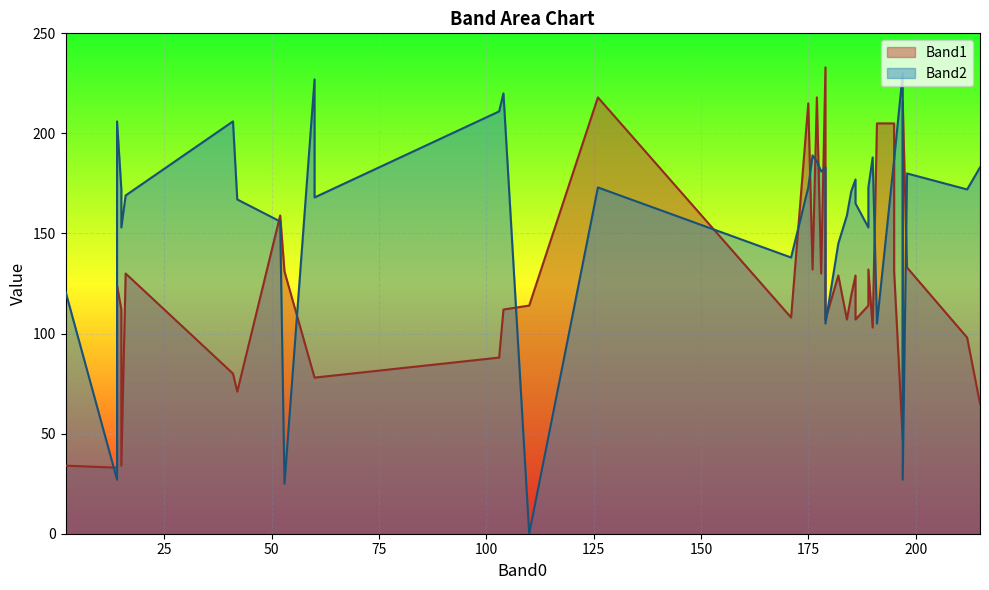

How many intersections are there between Band2 and Band1?

13